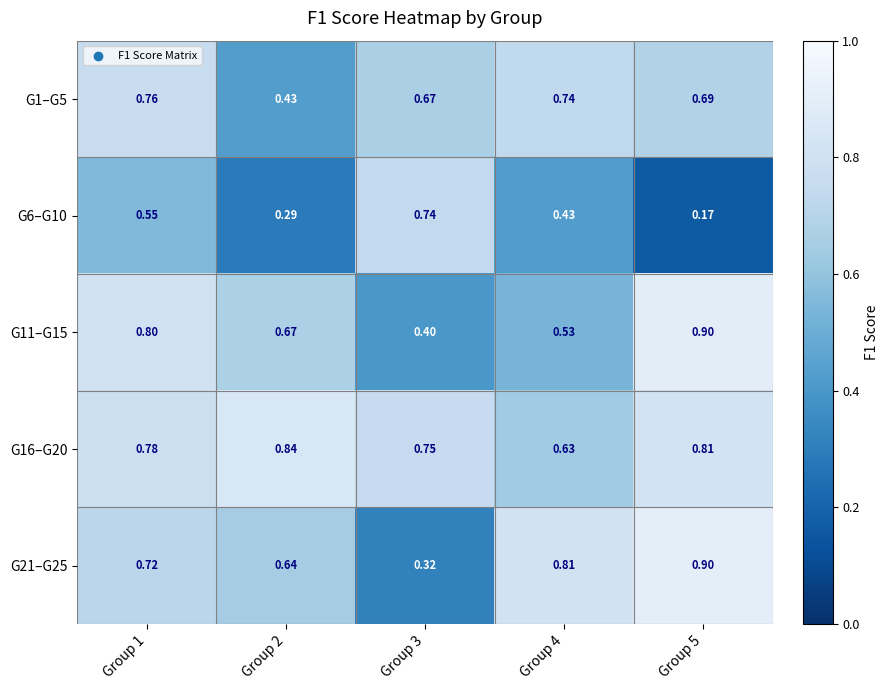

At how many categories does at least one series exceed 0?

5